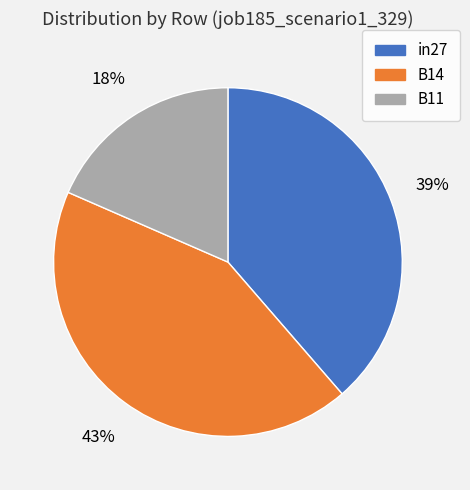

The in27 slice represents 46% of the pie. True or false?

False